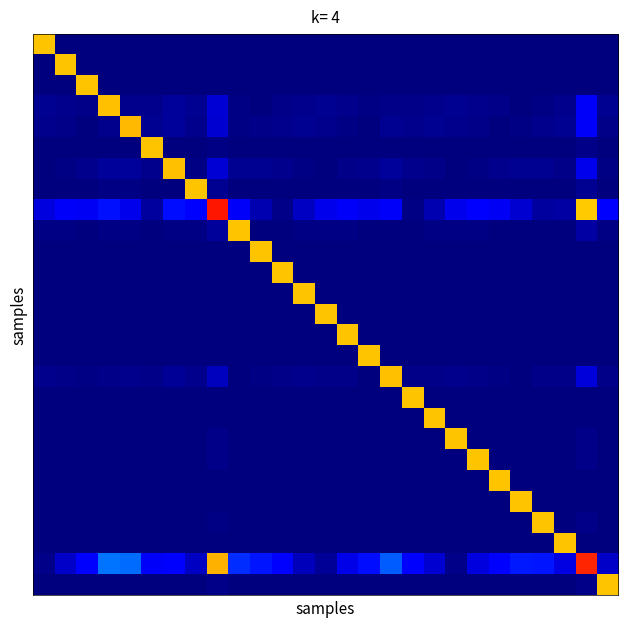

At how many categories does at least one series exceed 0?

27